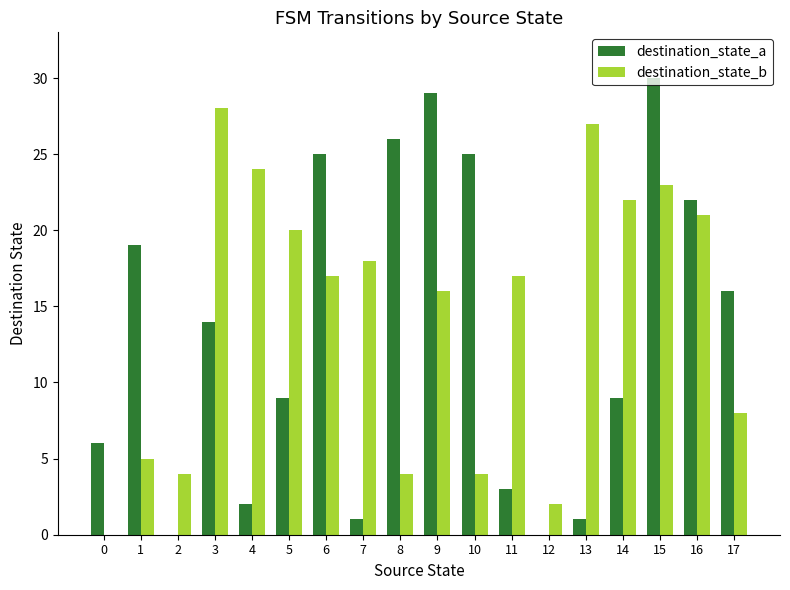

Count the number of categories in the chart.

18